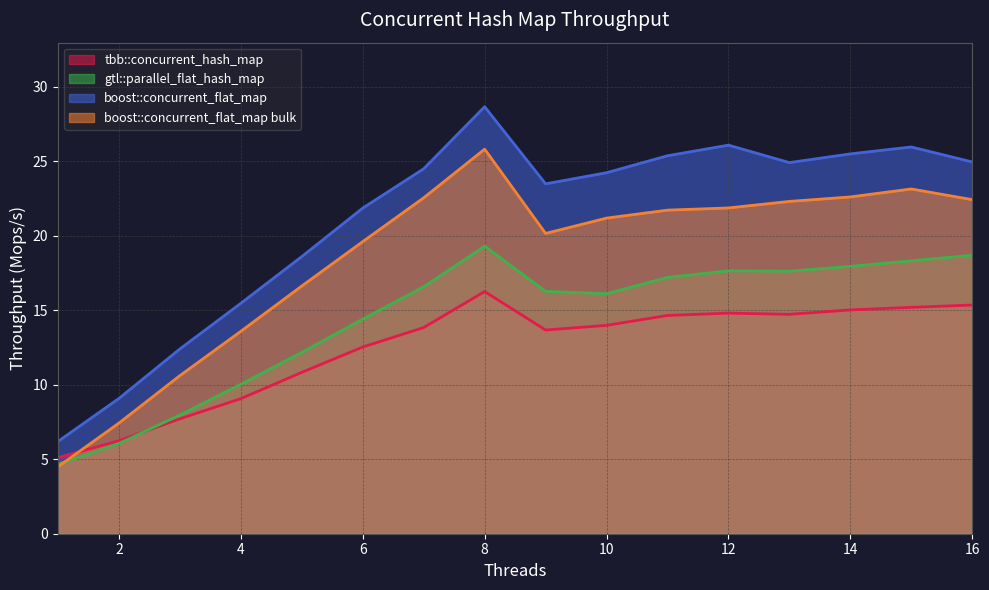

What is the value of the boost::concurrent_flat_map point at the 3rd from the left?

12.4